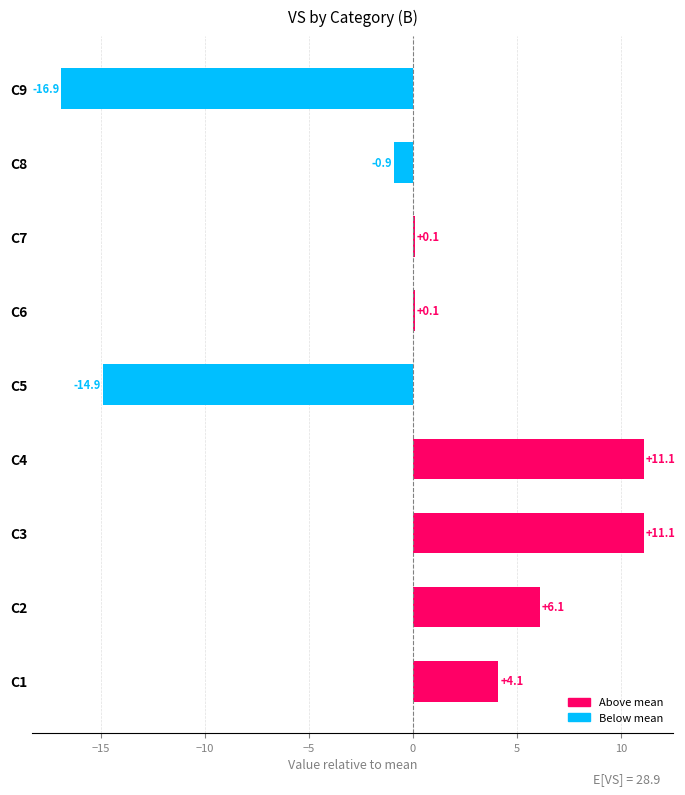

What is the difference between the second highest and minimum values?

28.0